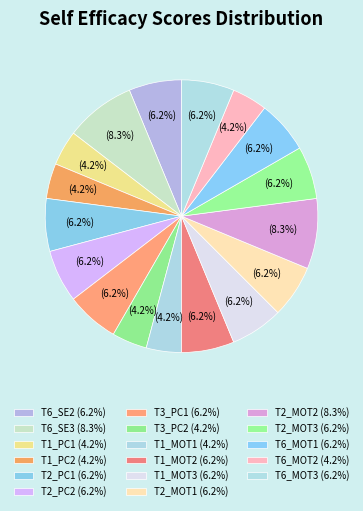

How many slices are in this pie chart?

17